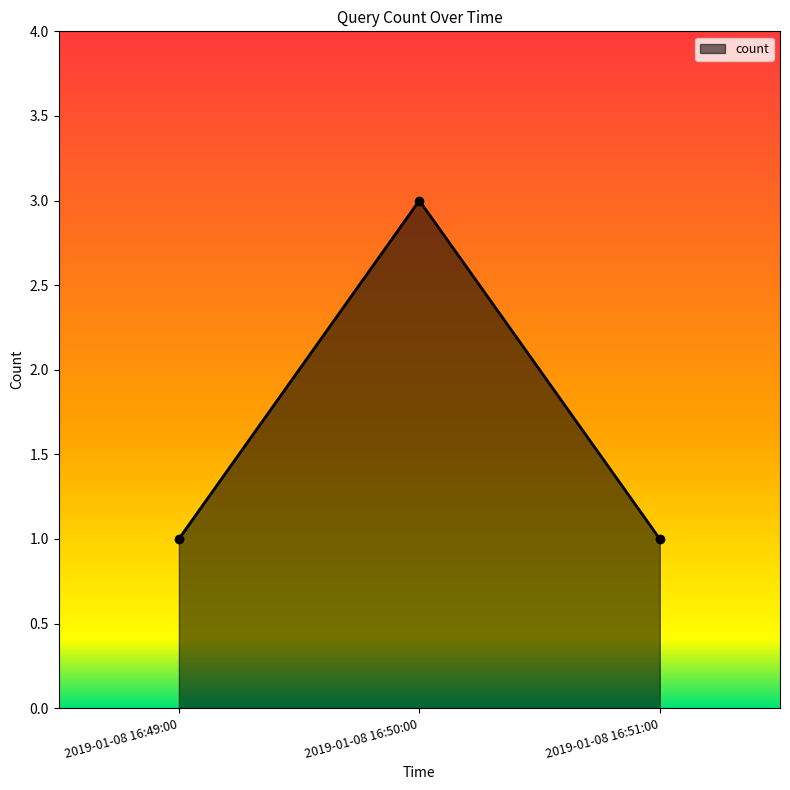

What is the label of the 2nd point from the right?

2019-01-08 16:50:00